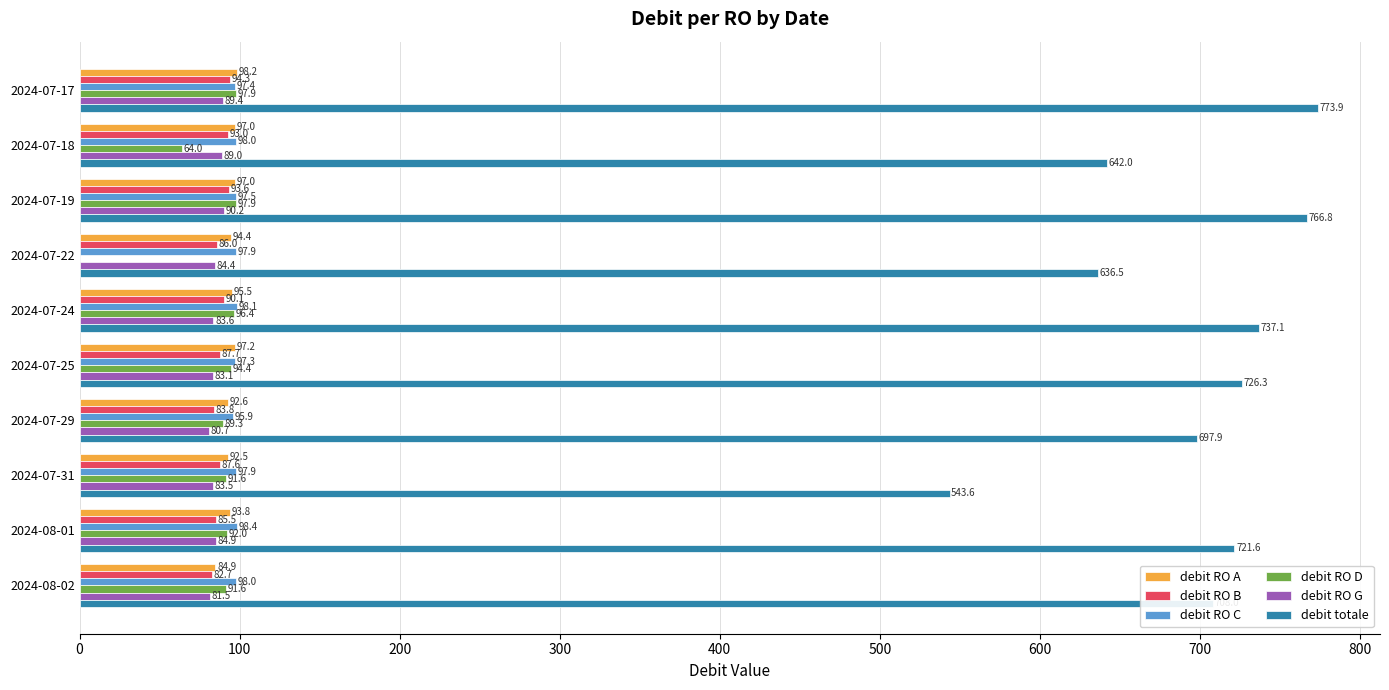

What is the average value of the debit RO A series?

94.3